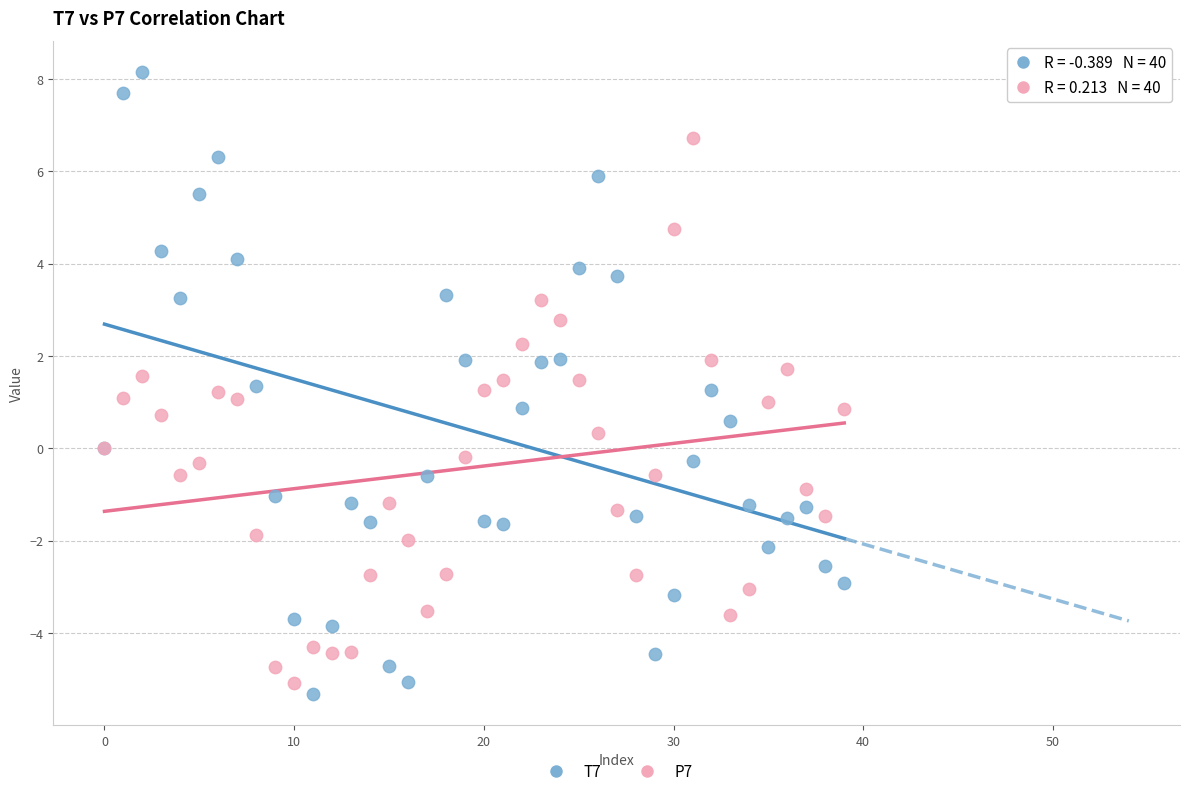

What are all the series names shown in the legend?

T7, P7